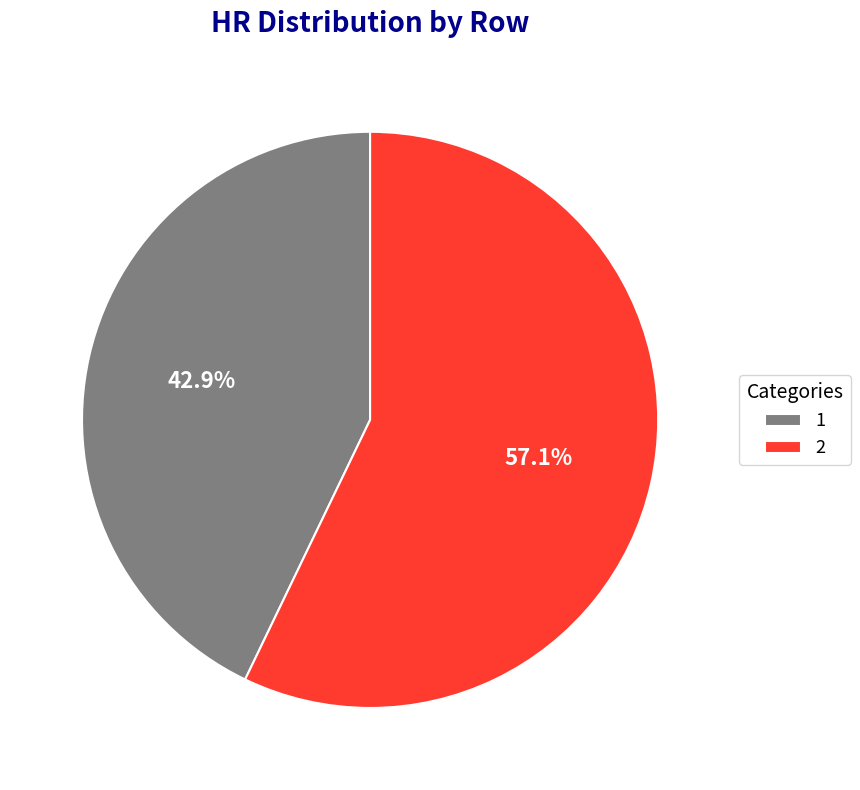

How much of the chart is everything except 2?

42.9%